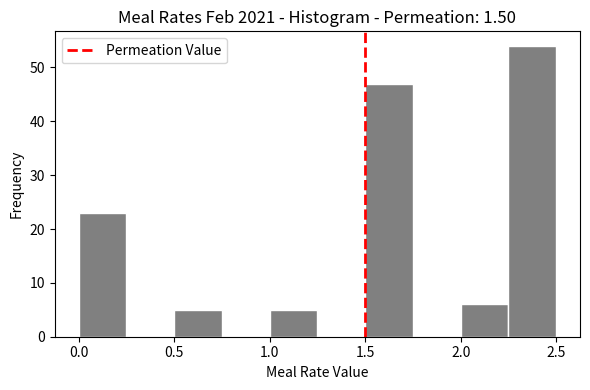

Reading left to right, list every bar in this chart as the range it spans on the x-axis followed by its height. The values are not printed on the chart, so give them approximately, as read against the axis.

0.00 to 0.25: 23
0.25 to 0.50: 0
0.50 to 0.75: 5
0.75 to 1.00: 0
1.00 to 1.25: 5
1.25 to 1.50: 0
1.50 to 1.75: 47
1.75 to 2.00: 0
2.00 to 2.25: 6
2.25 to 2.50: 54